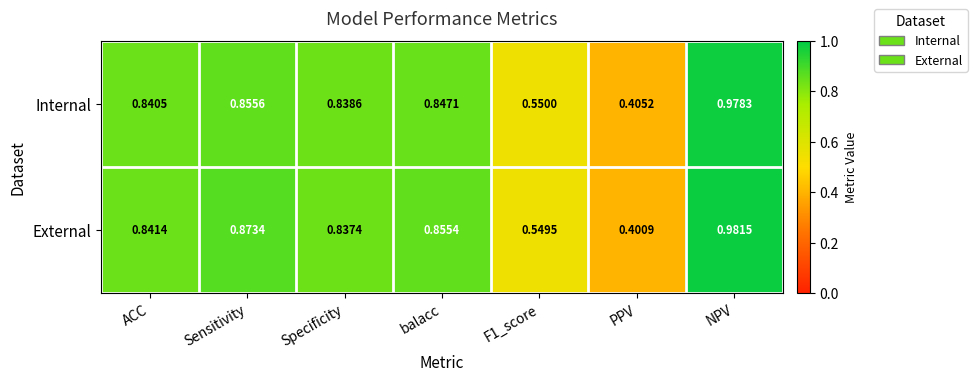

Where is External nearest to the value 0?

PPV